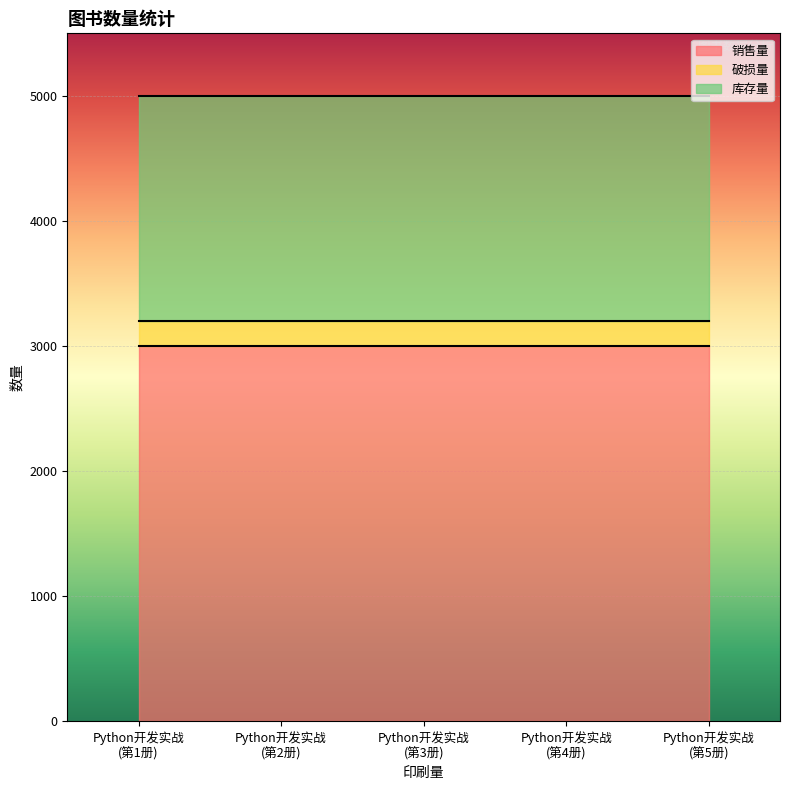

Which category has the highest value across all series?

Python开发实战